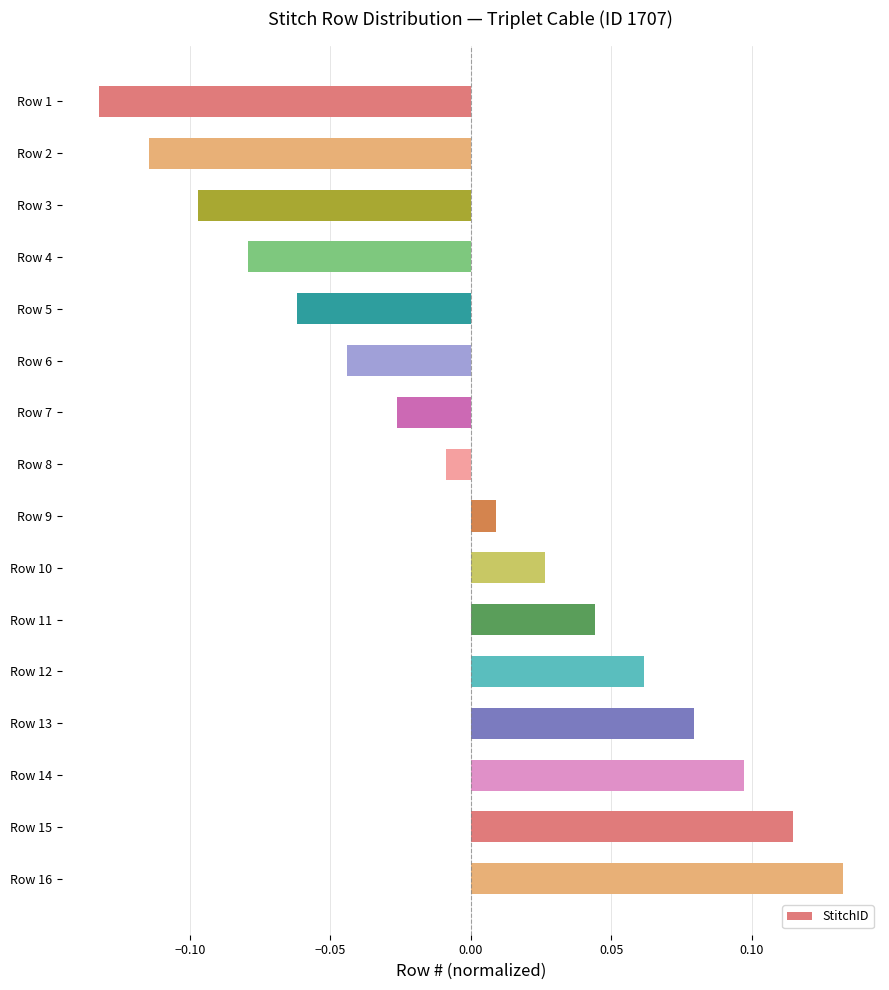

How many bars are there in total?

16